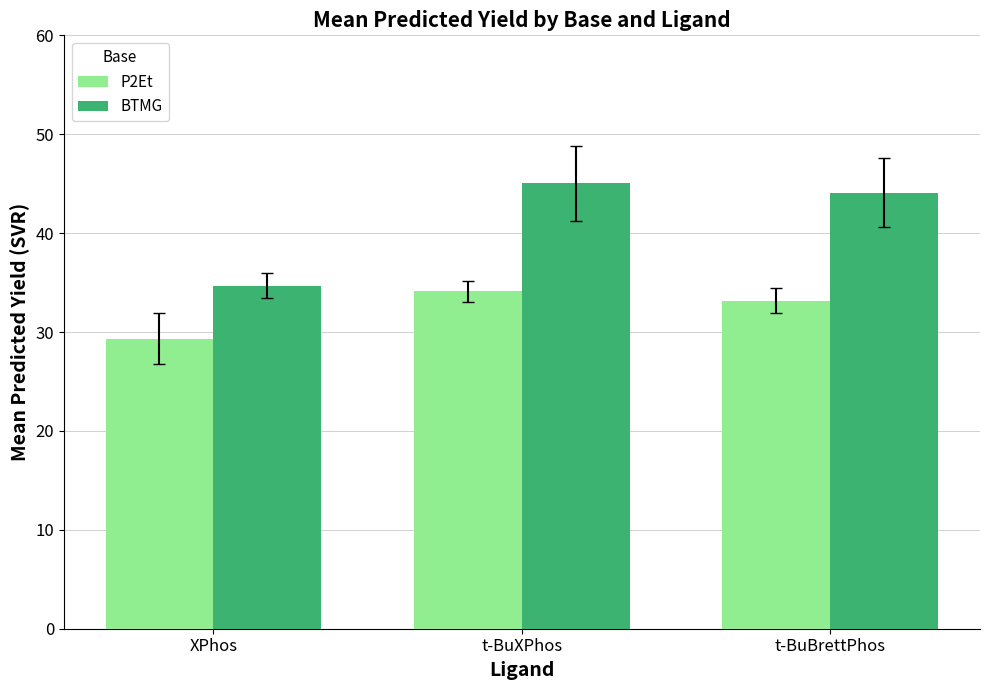

Reading left to right, extract all data points from this chart.

P2Et: XPhos=29.3	t-BuXPhos=34.1	t-BuBrettPhos=33.2
BTMG: XPhos=34.7	t-BuXPhos=45.1	t-BuBrettPhos=44.1